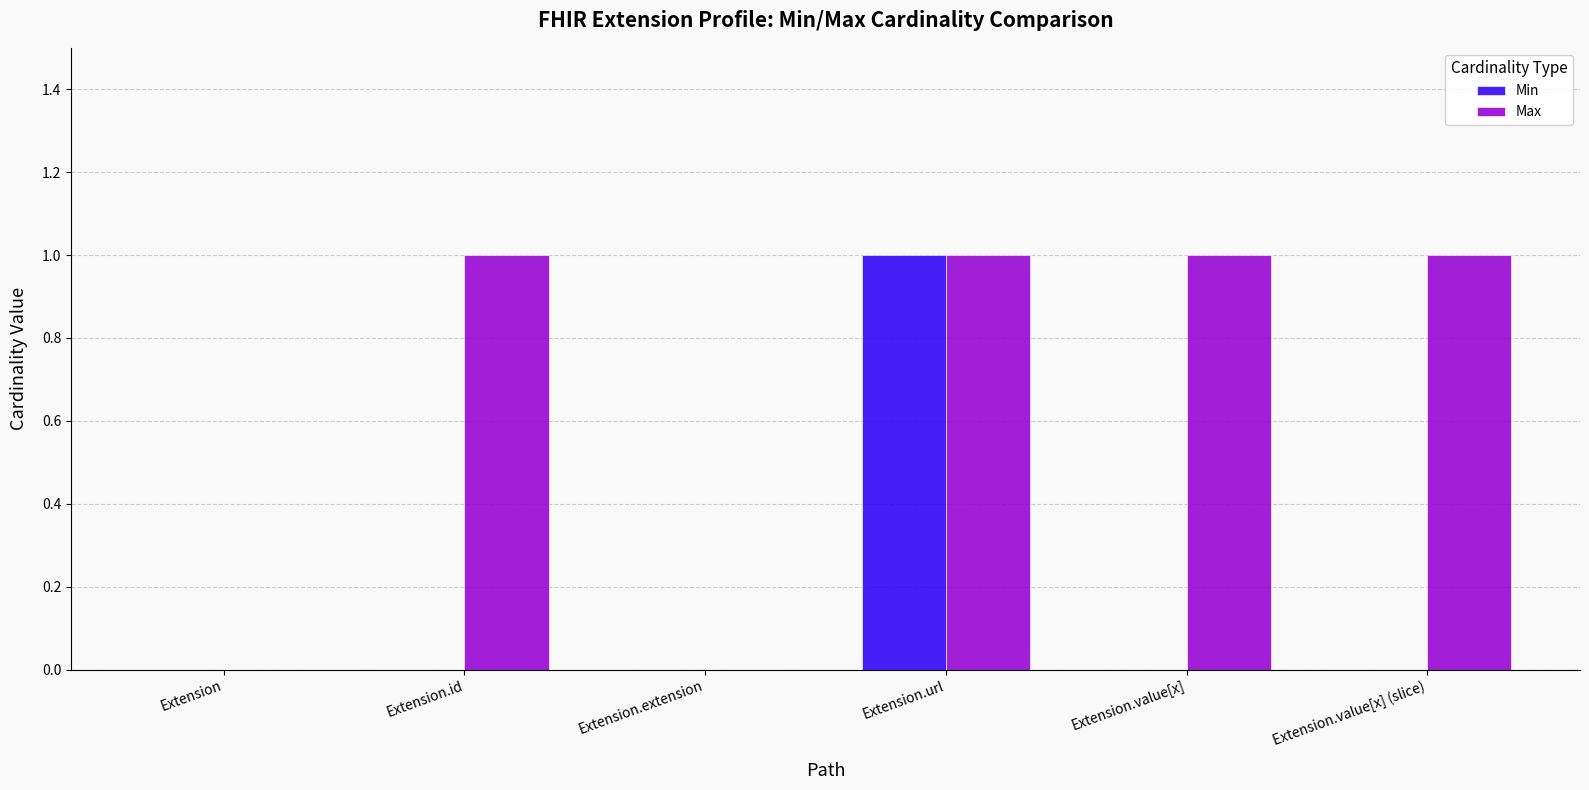

Reading right to left, transcribe all the data shown in this chart.

Min: Extension.value[x] (slice)=0	Extension.value[x]=0	Extension.url=1	Extension.extension=0	Extension.id=0	Extension=0
Max: Extension.value[x] (slice)=1	Extension.value[x]=1	Extension.url=1	Extension.extension=0	Extension.id=1	Extension=0